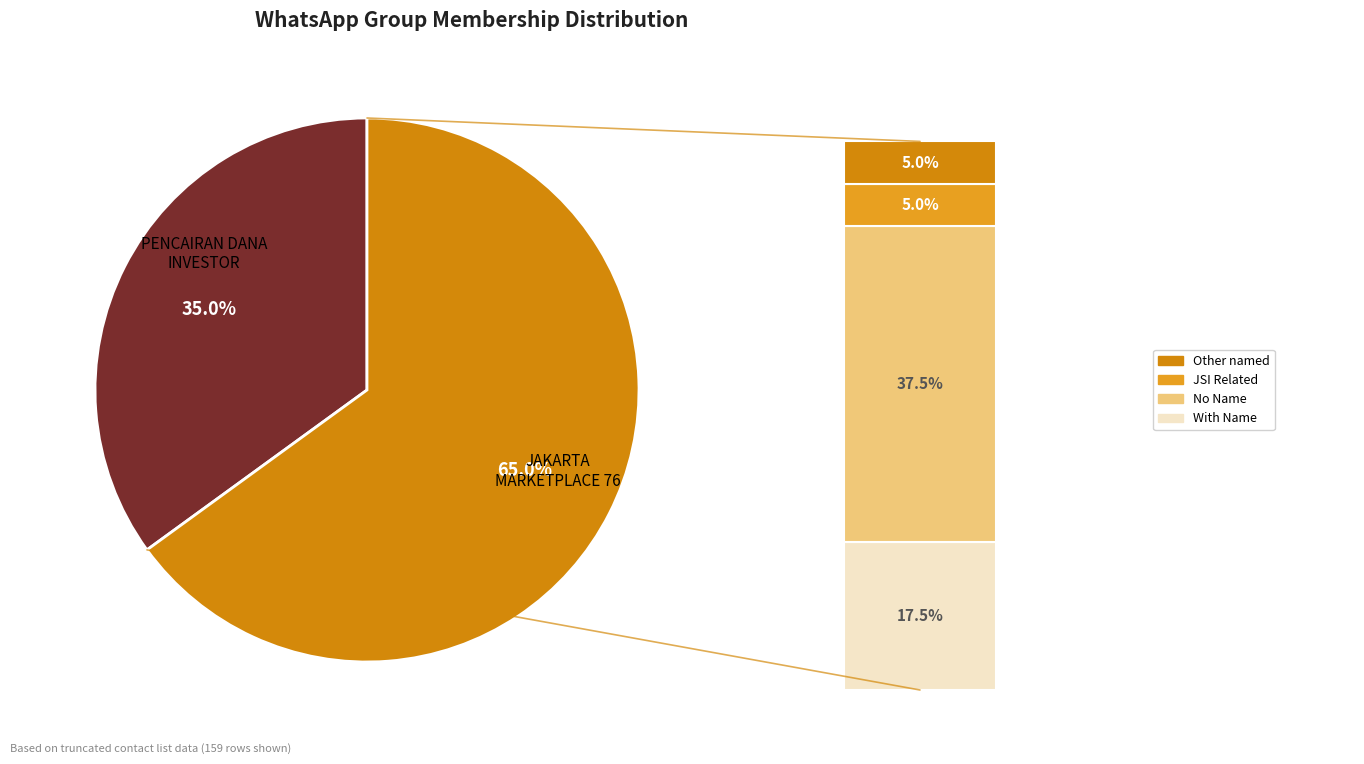

Is it true that JAKARTA MARKETPLACE 76 is 65% of the pie?

True